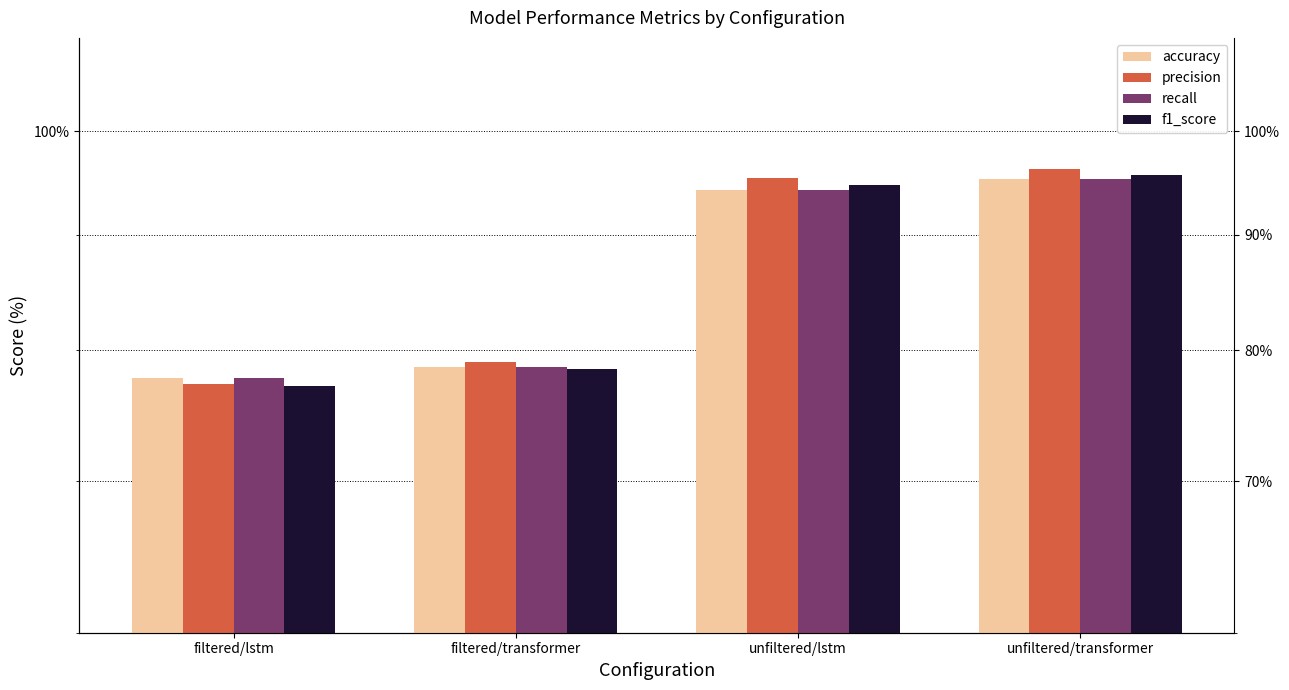

Rank the series by their maximum value, from lowest to highest.

accuracy, recall, f1_score, precision